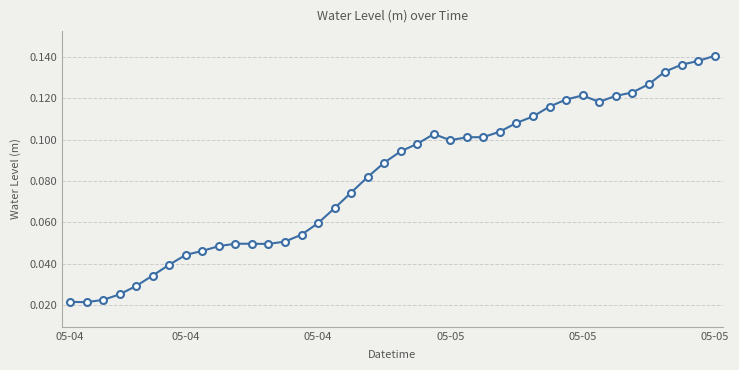

Count the values in the range 0 to 1.

40